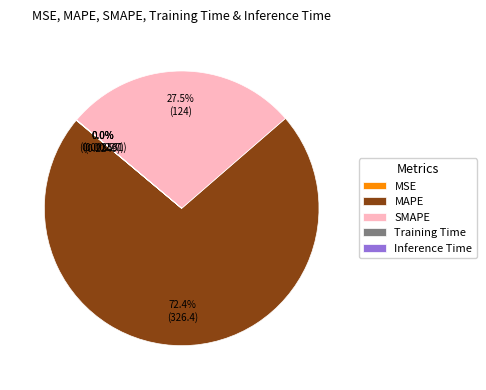

Is there any slice that represents more than half of the pie?

Yes